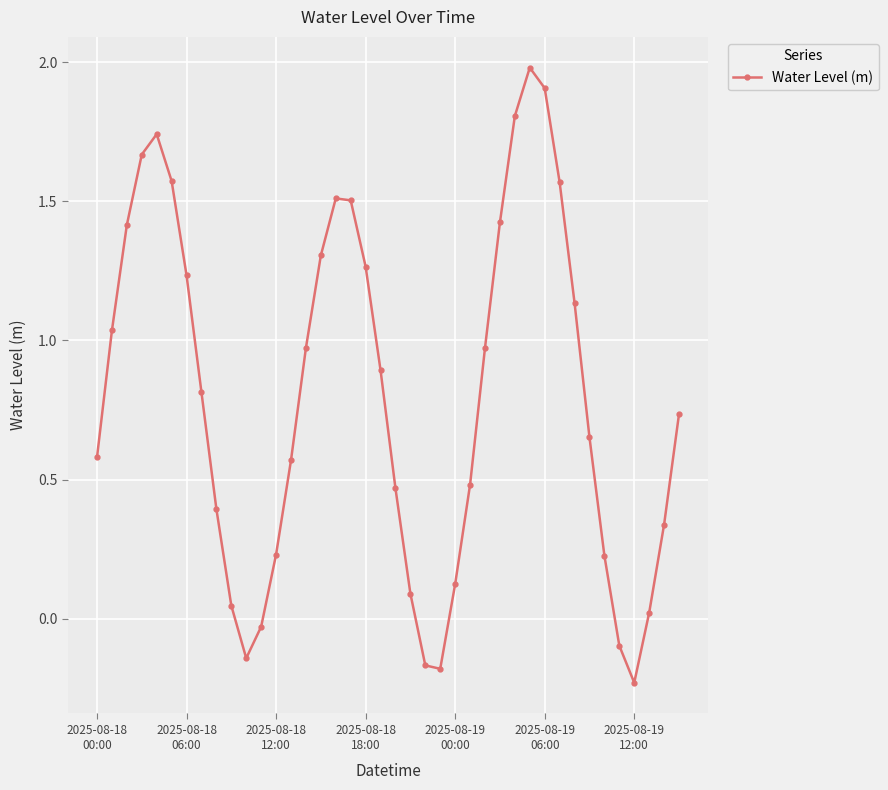

What is the maximum value shown in the chart?

2.0